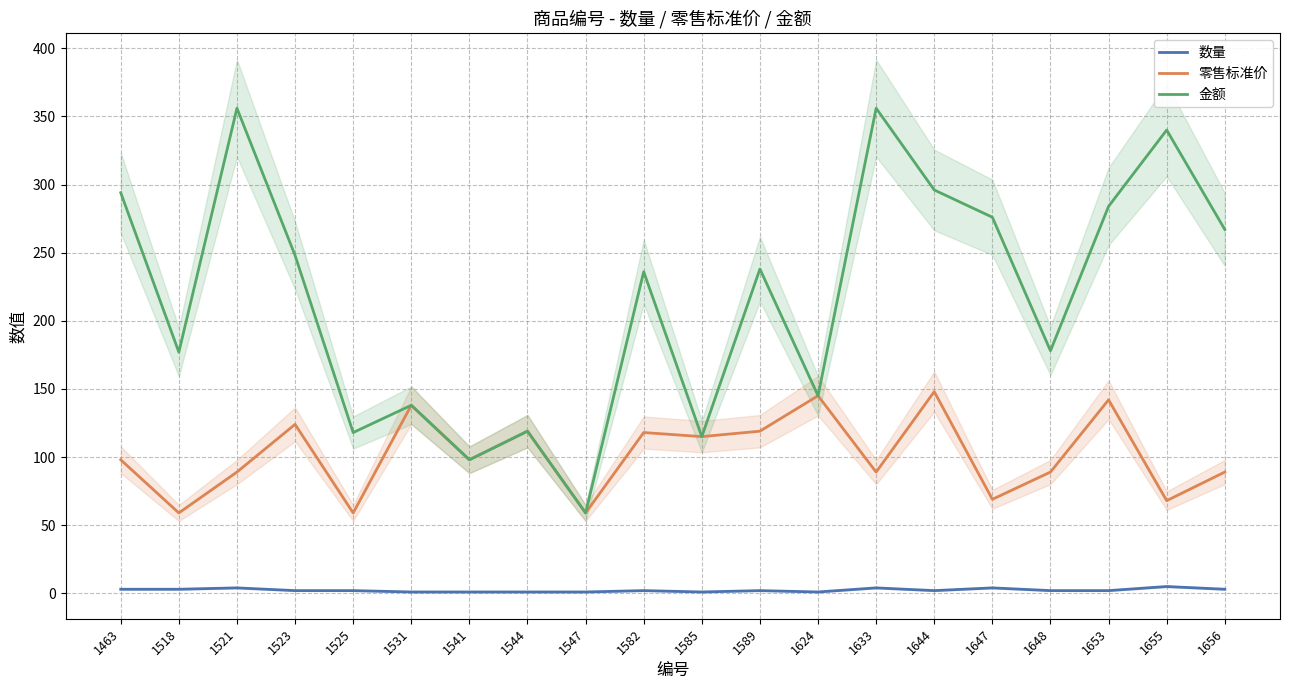

What is the difference between the highest and lowest values at 1644?

294